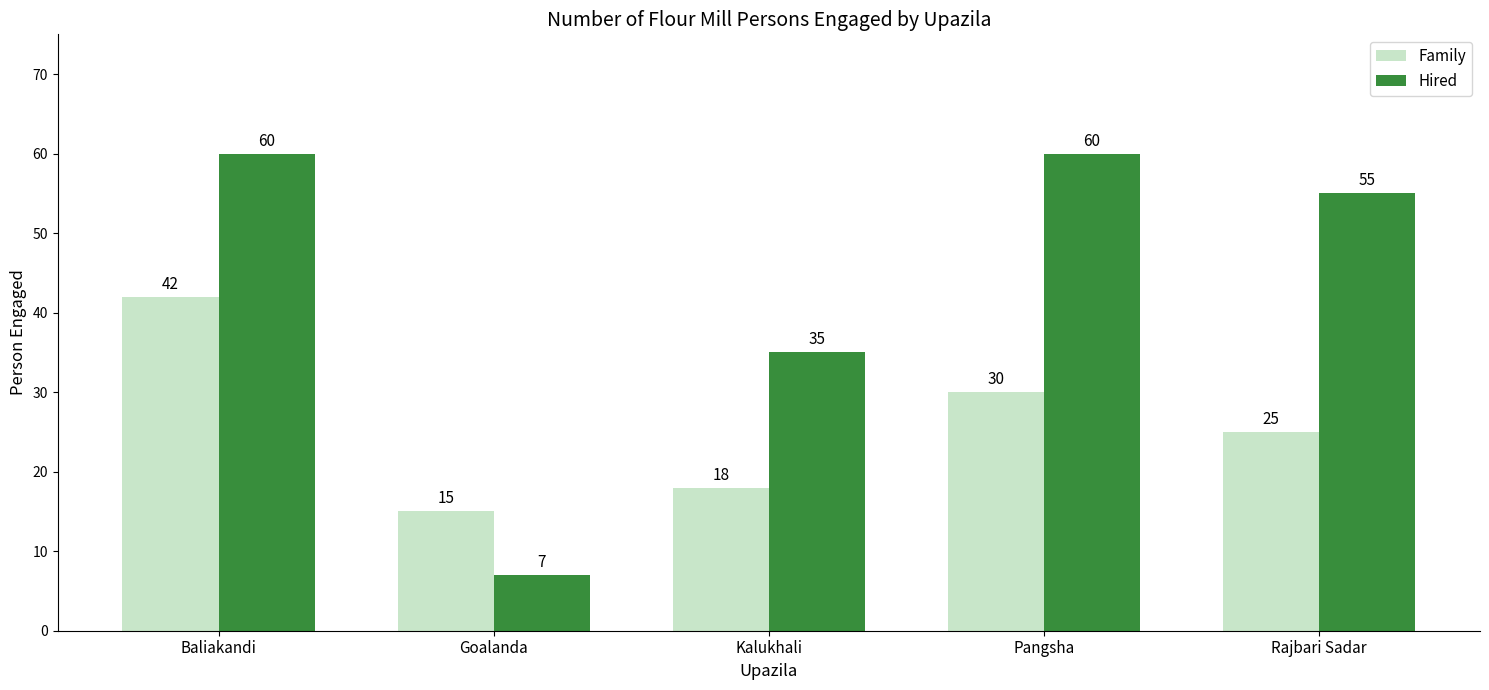

Which series has the widest spread of values?

Hired